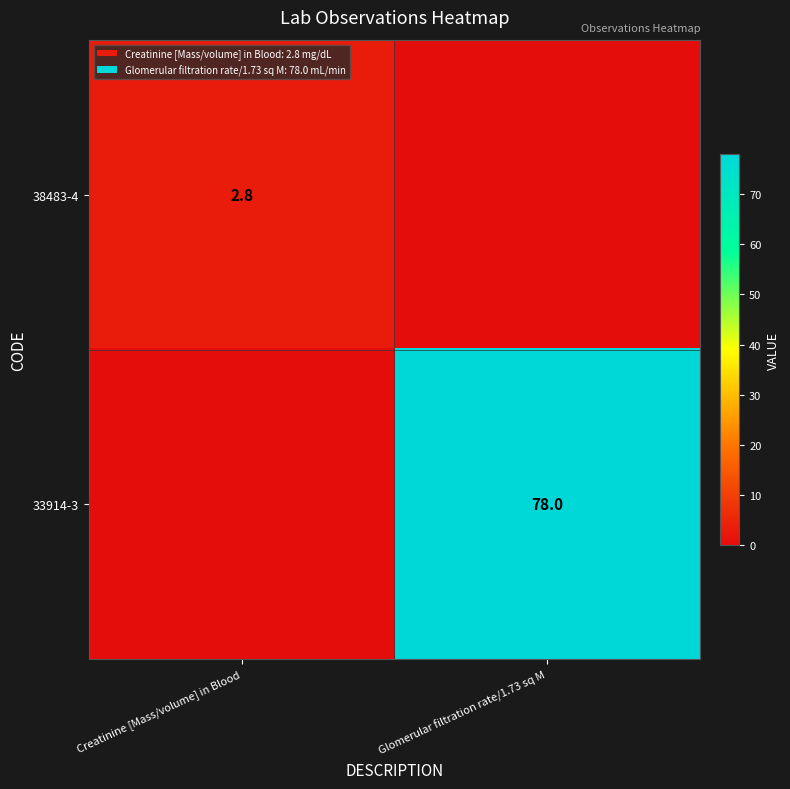

The 38483-4 series shows 4.1 at Creatinine [Mass/volume] in Blood. True or false?

False